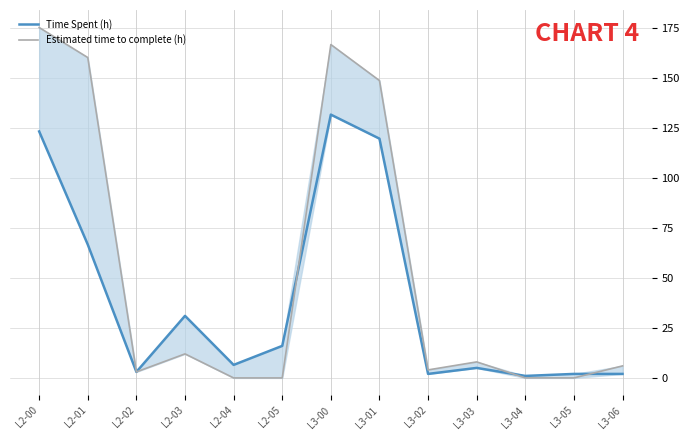

At how many categories does at least one series exceed 83?

4